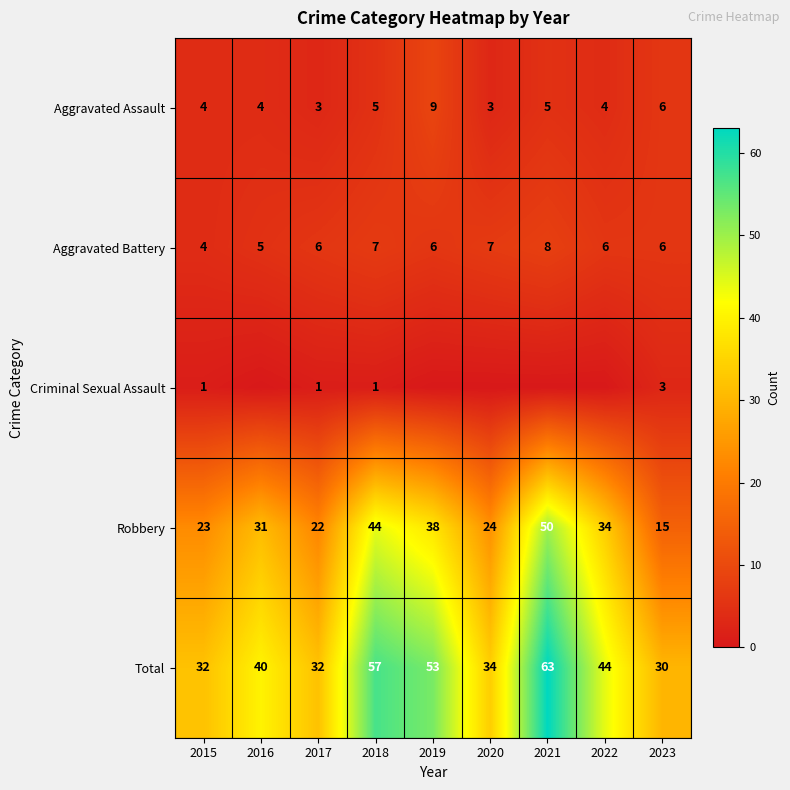

What is the lowest value of the Total series?

30